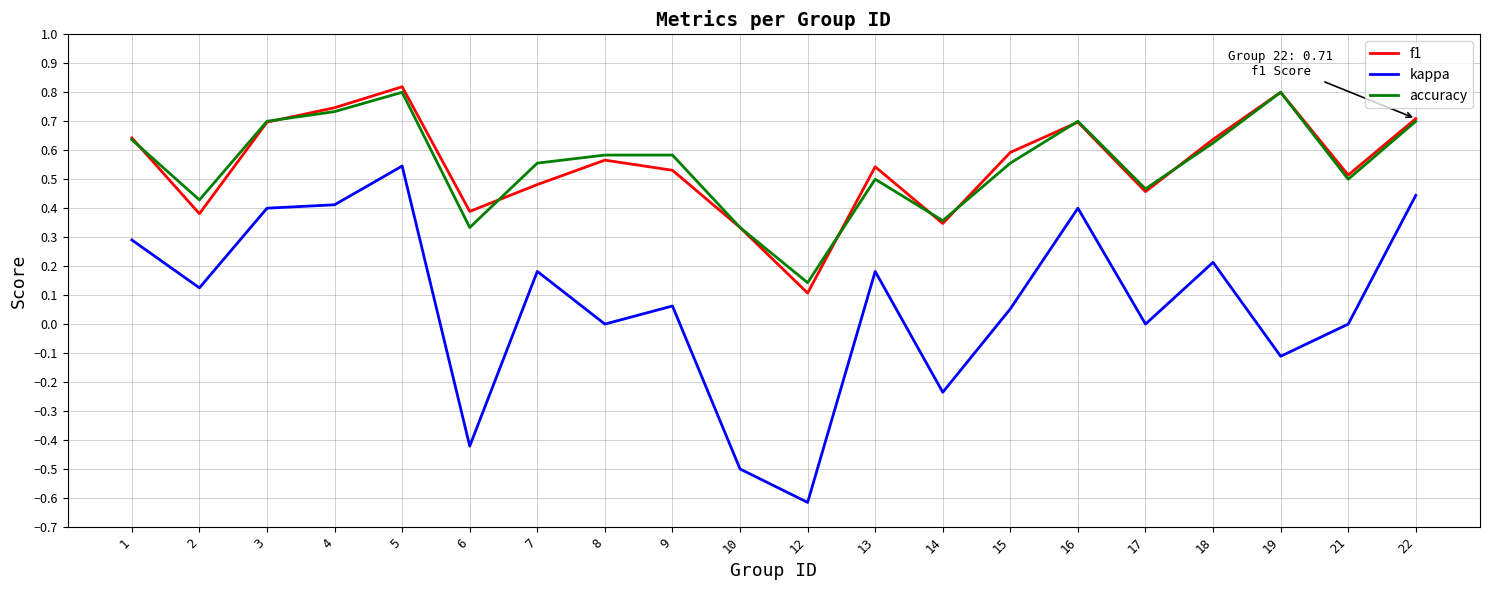

What is the minimum value for kappa?

-0.6